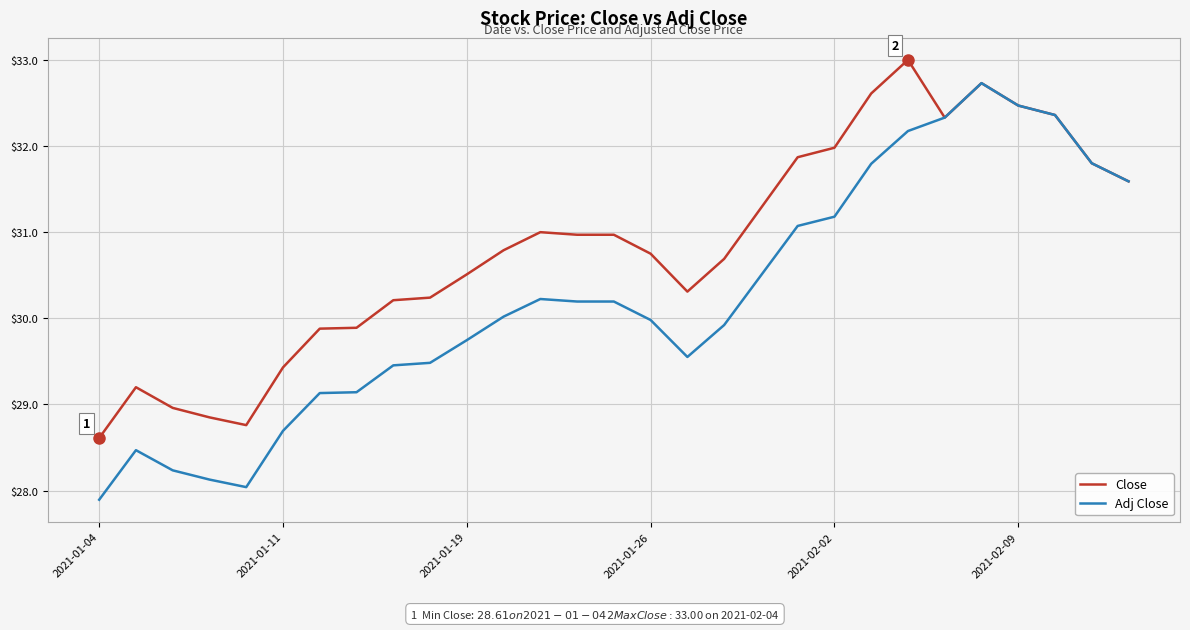

Which series has the largest total across all categories?

Close